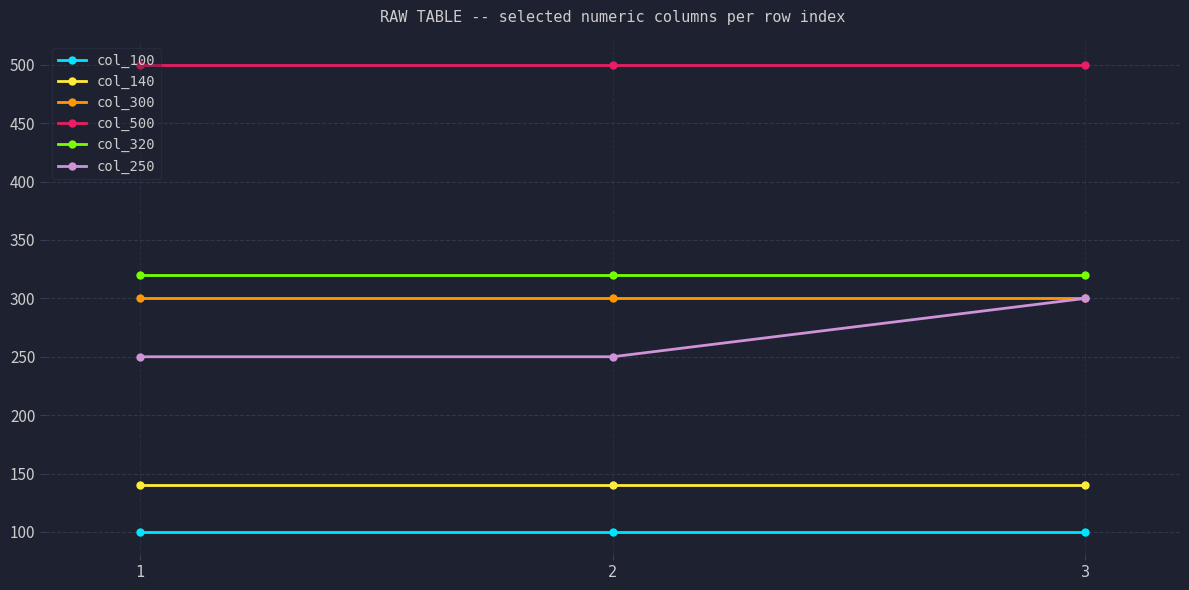

What is the minimum value shown in the chart?

100